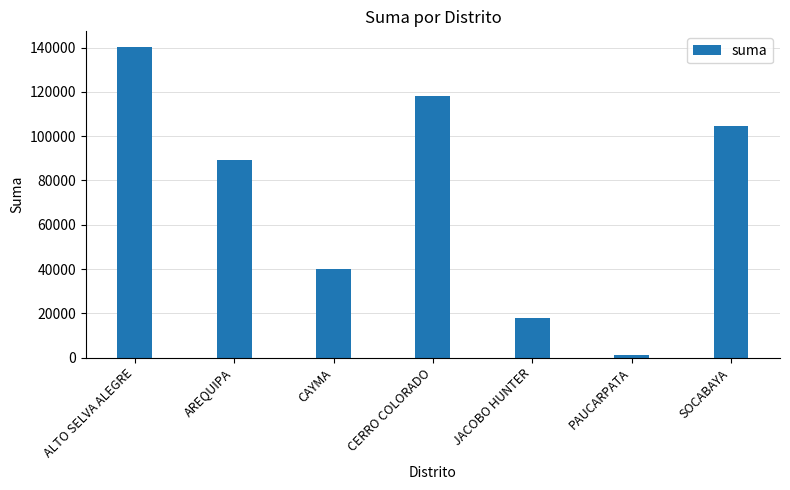

Are the bars horizontal?

No